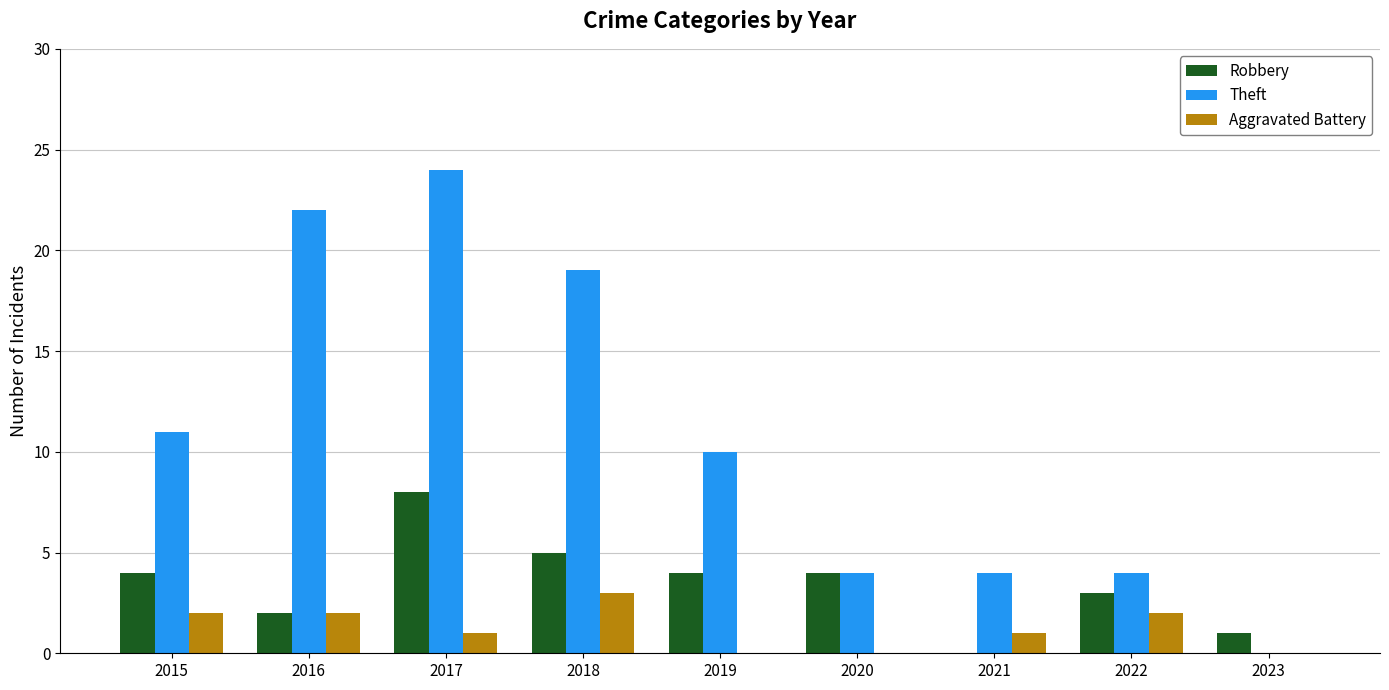

What is the highest value of the Theft series?

24